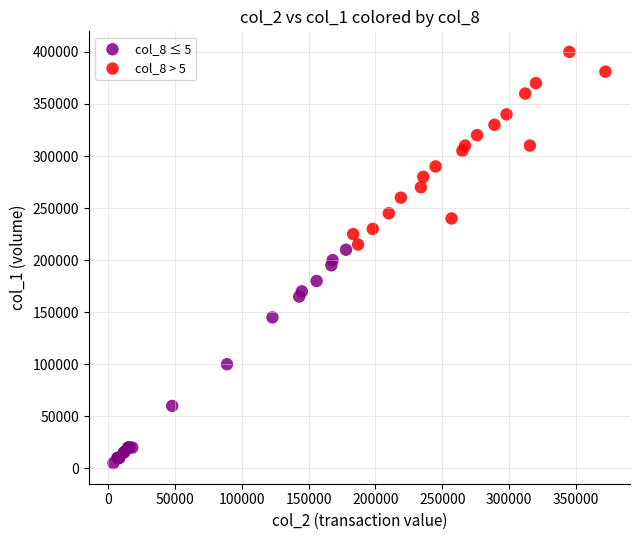

Which series contains the highest Y value?

col_8 > 5